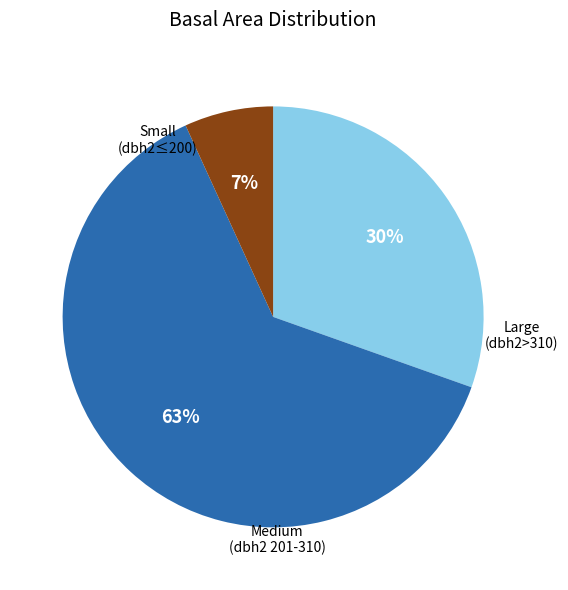

True or false: Small (dbh2≤200) accounts for 20% of the total.

False